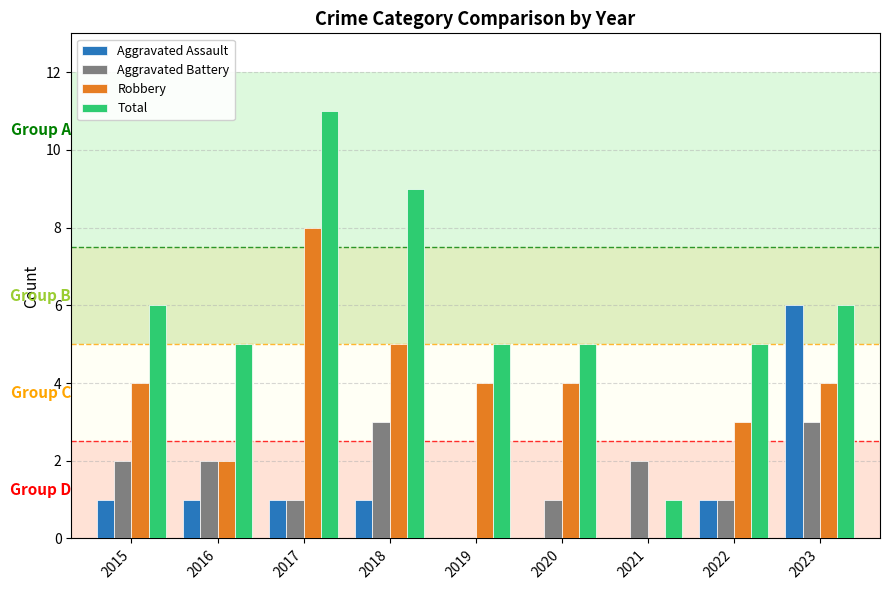

How many groups of bars are there?

9